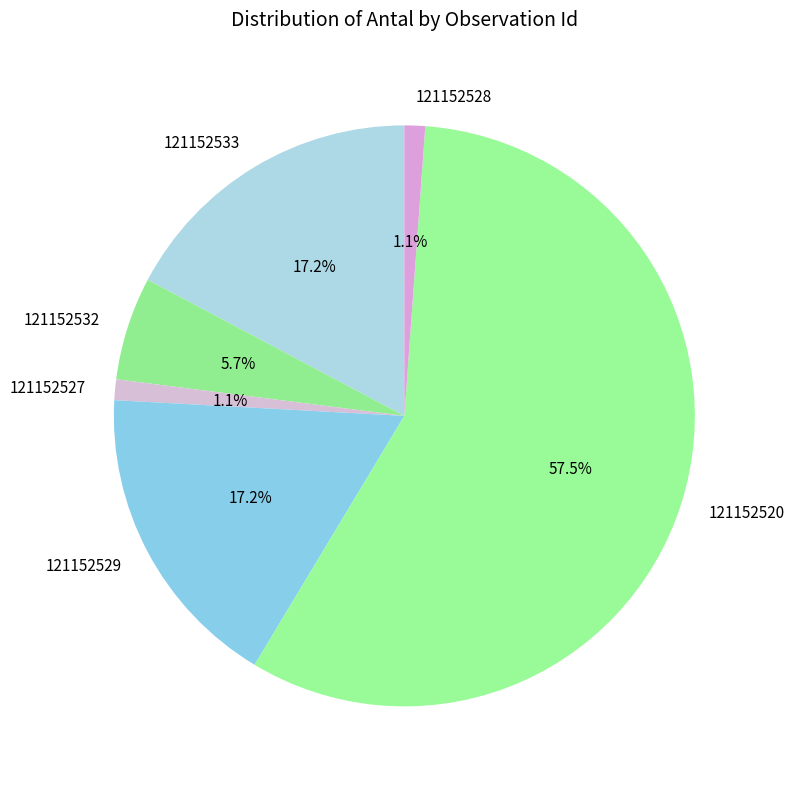

The 121152533 slice represents 17% of the pie. True or false?

True